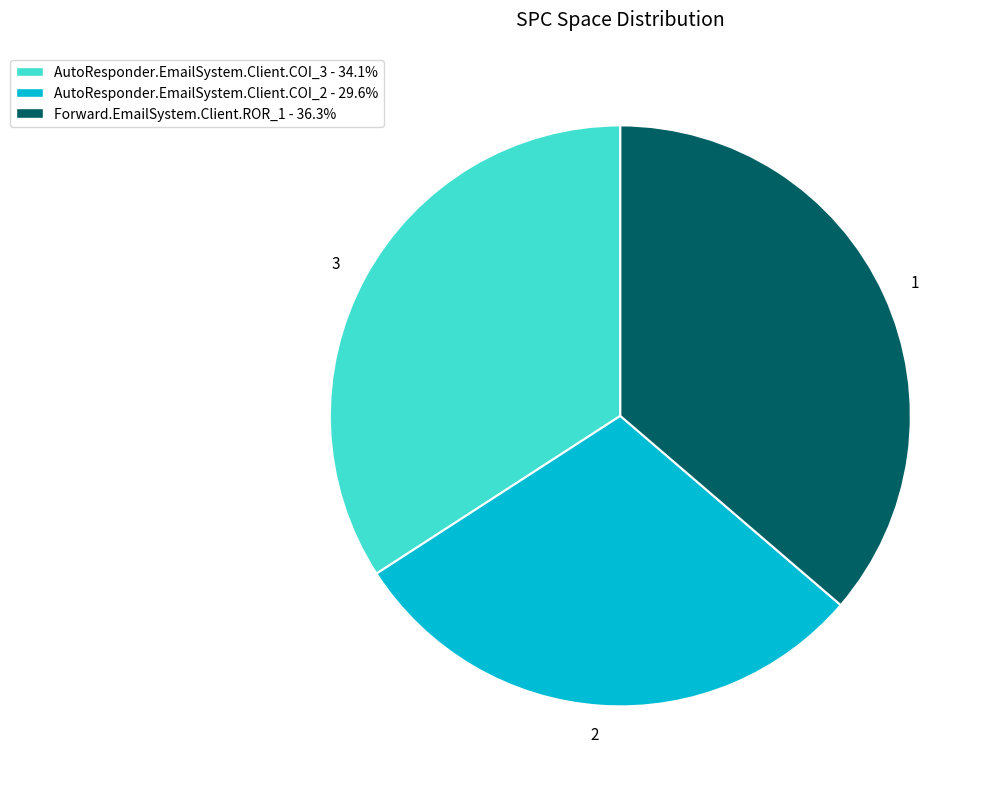

Is the sum of 3 and 2 greater than half?

Yes